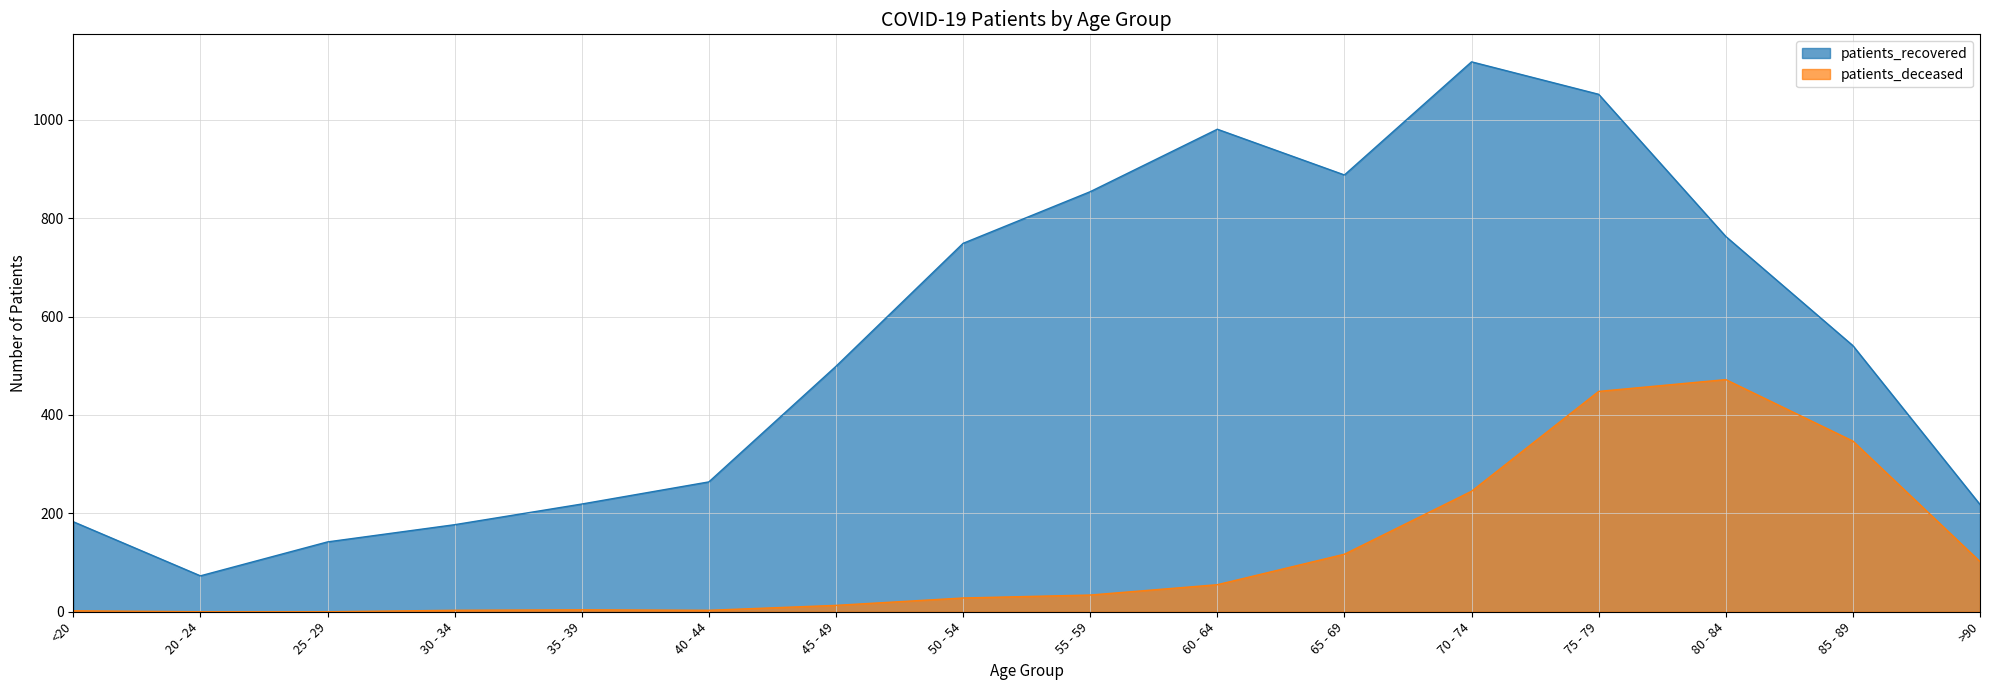

Which has a higher value, 35 - 39 or >90?

>90